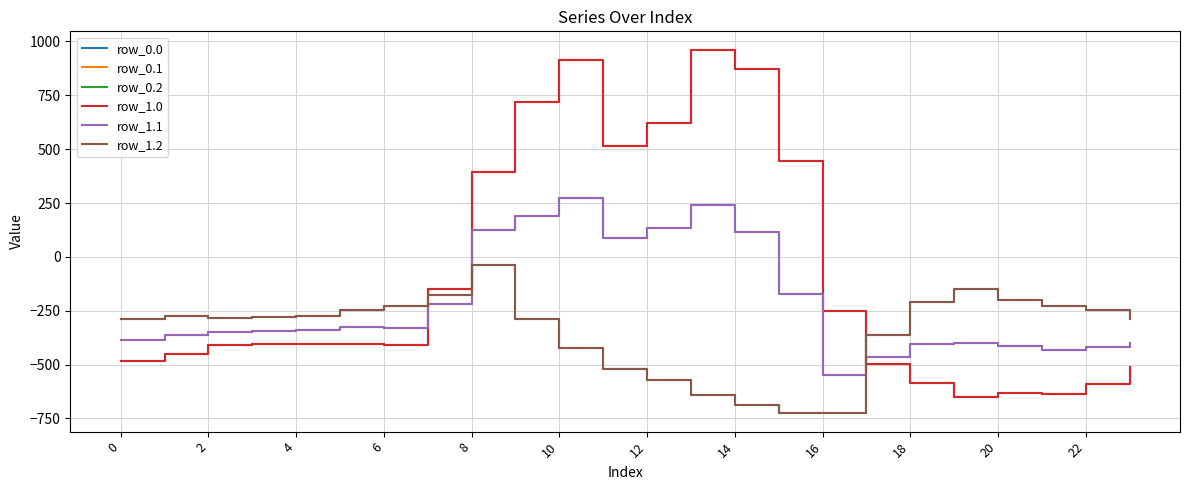

Does the chart display data point markers on the line(s)?

No